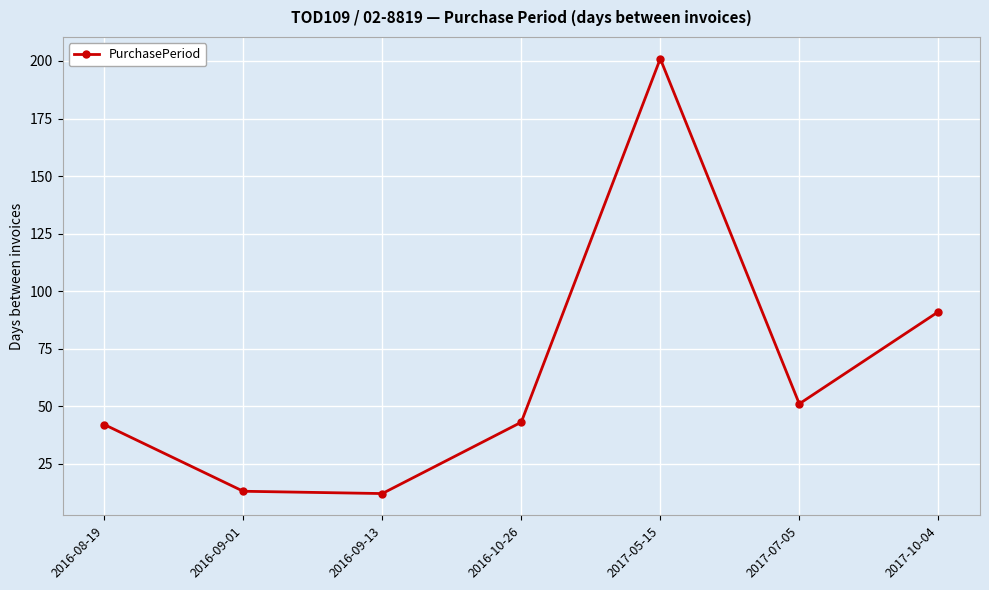

What is the label of the 7th point from the left?

2017-10-04